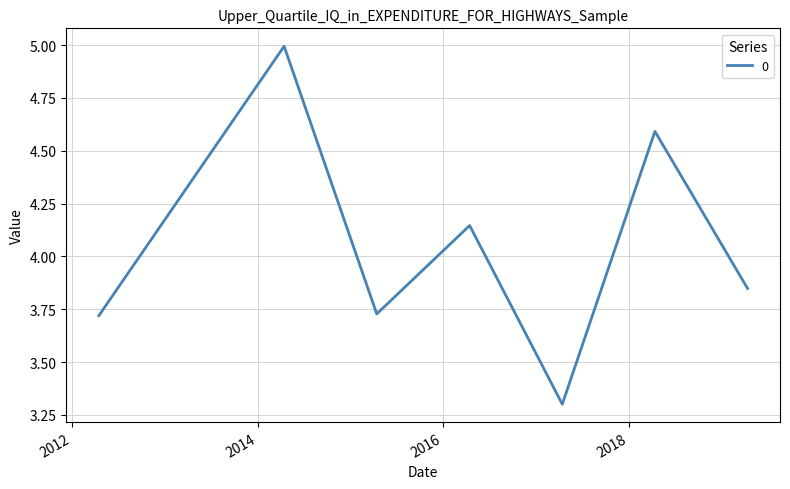

True or false: the data has more than 2 interior local peaks.

True